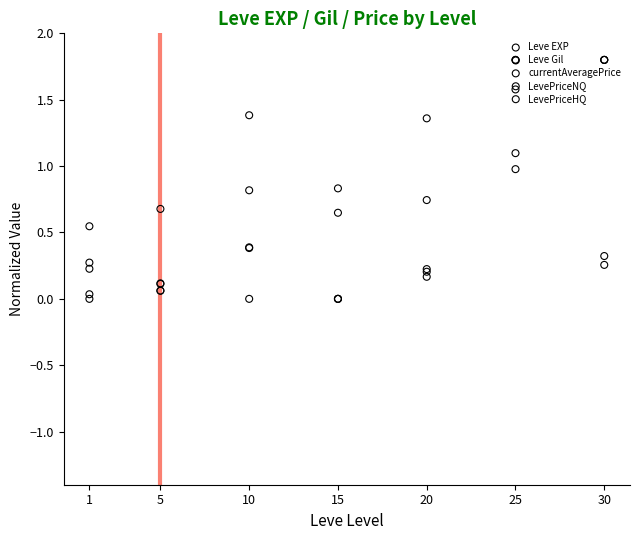

What is the total value across all series at 15?

1.5